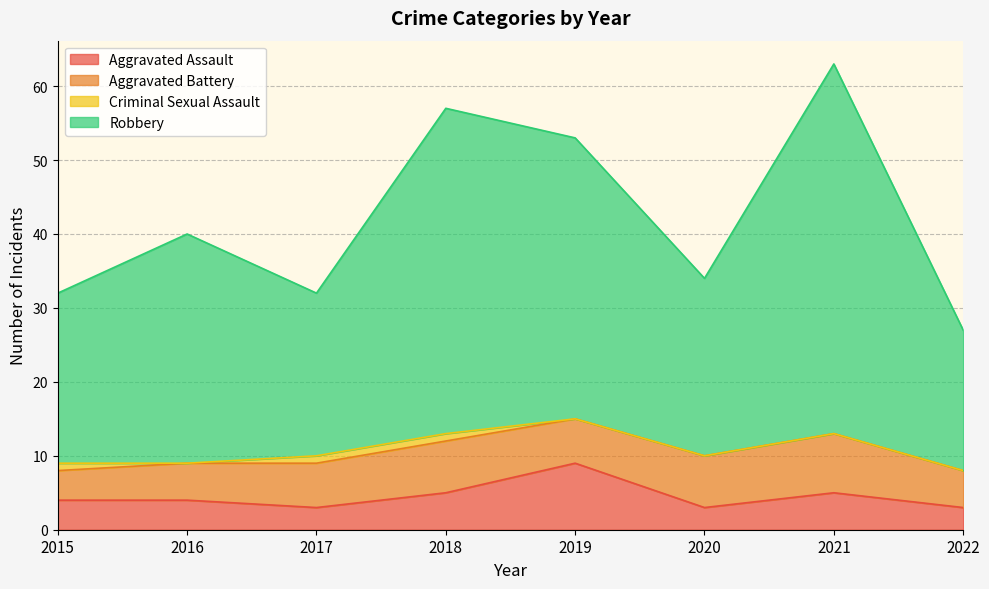

The Aggravated Assault series shows 6 at 2019. True or false?

False